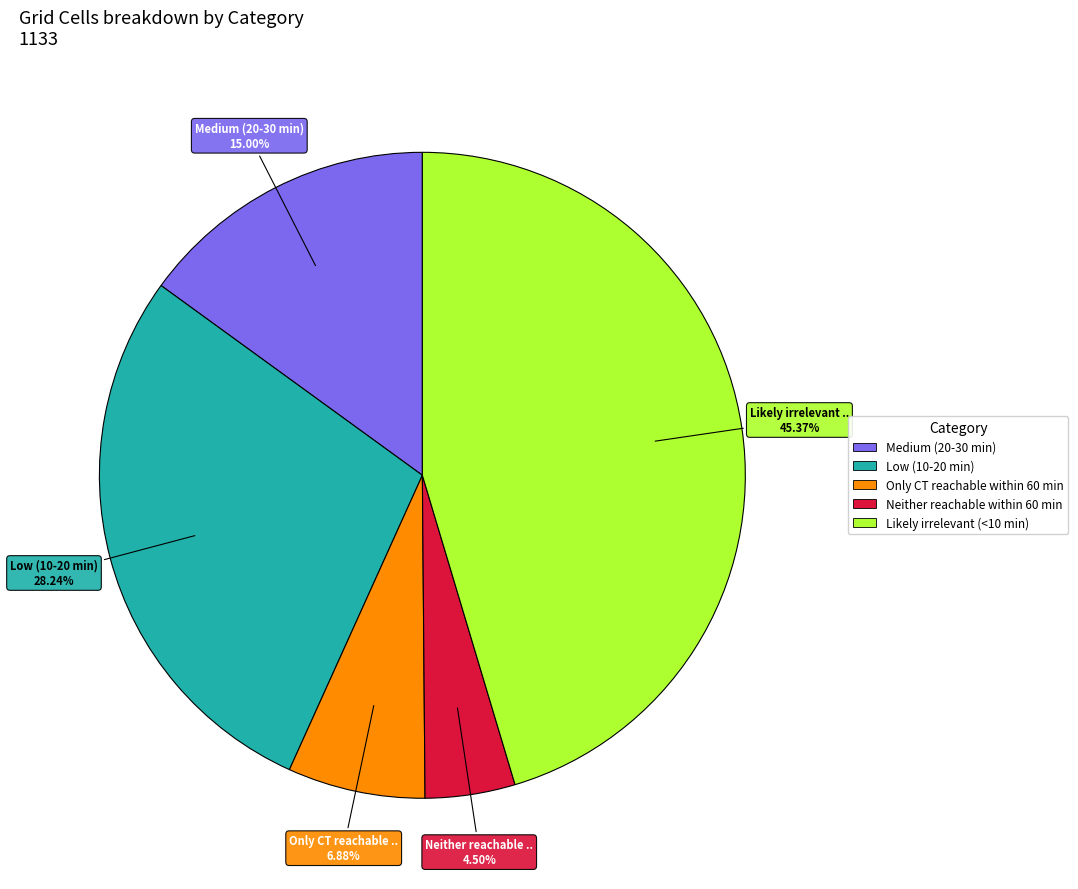

How many segments does this pie chart have?

5